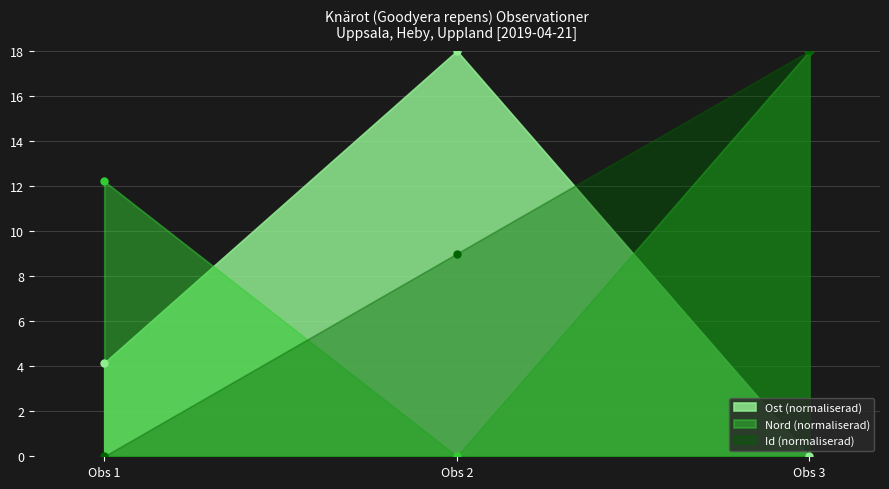

What is the maximum value shown in the chart?

18.0